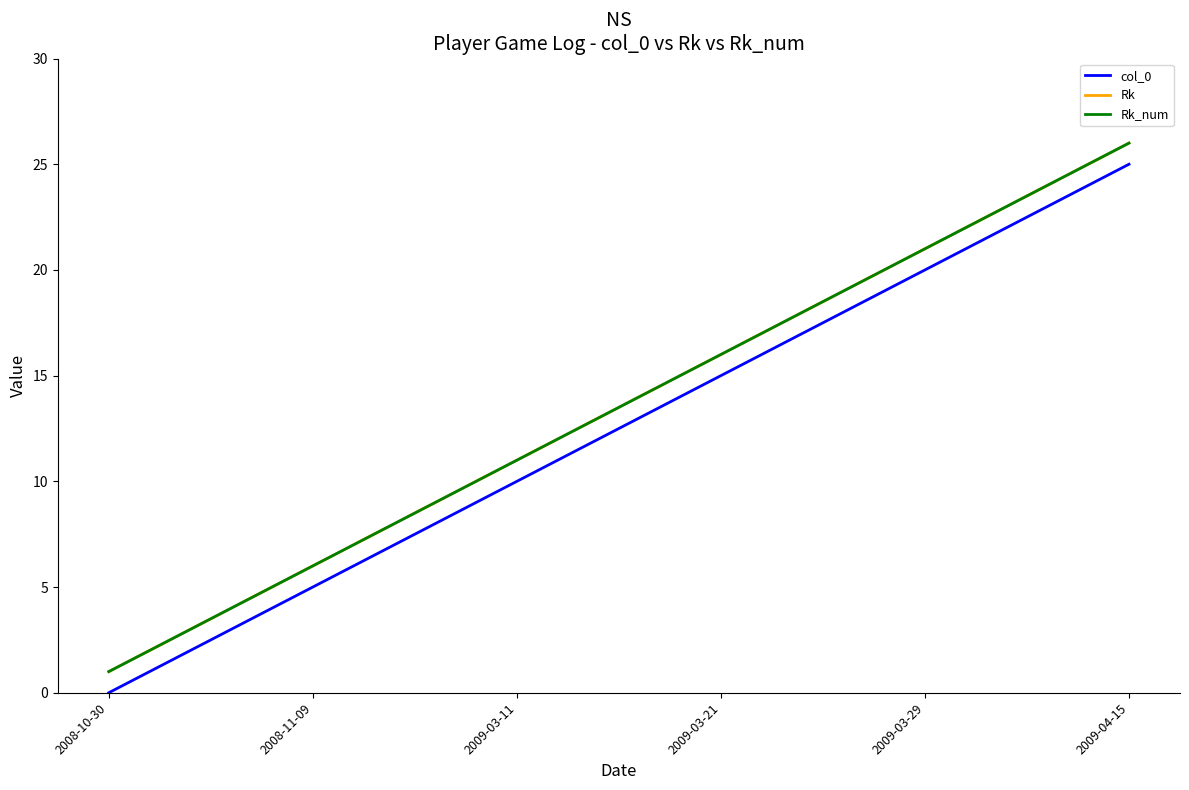

Does the chart have visible grid lines?

No